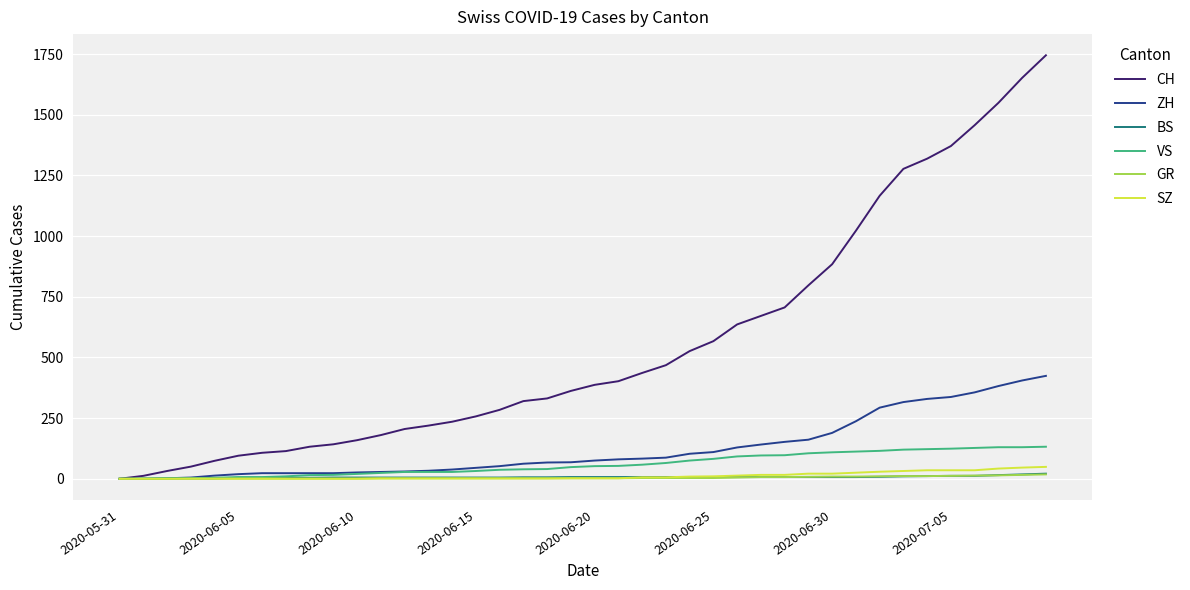

What is the maximum value for SZ?

49